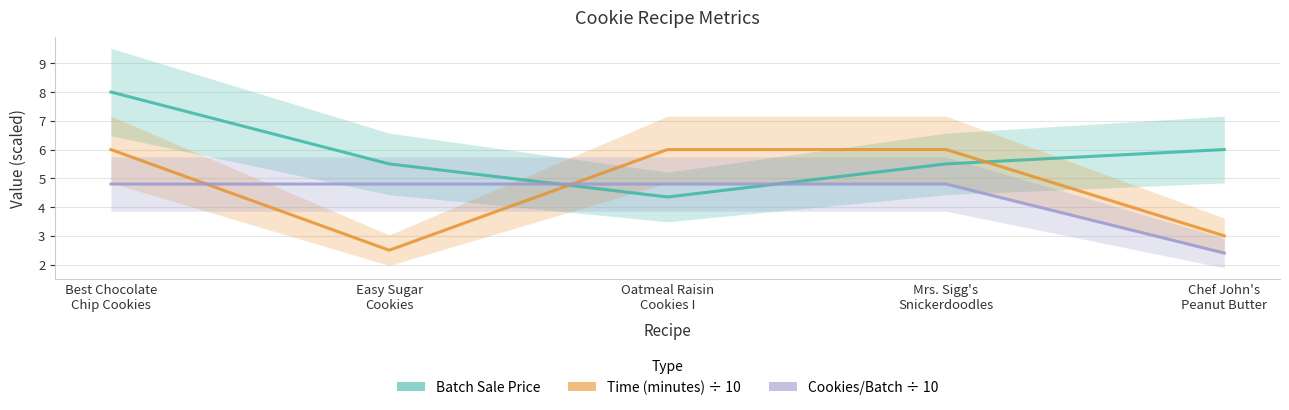

Reading left to right, list all the values displayed in this chart.

Batch Sale Price: 8.0	5.5	4.3	5.5	6.0
Time (minutes): 6.0	2.5	6.0	6.0	3.0
Cookies/Batch: 4.8	4.8	4.8	4.8	2.4